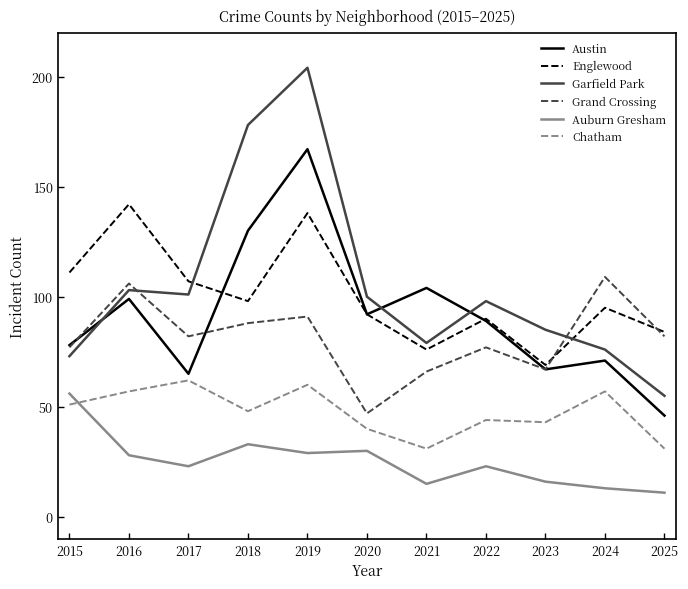

How many interior local valleys does the Englewood series have?

3